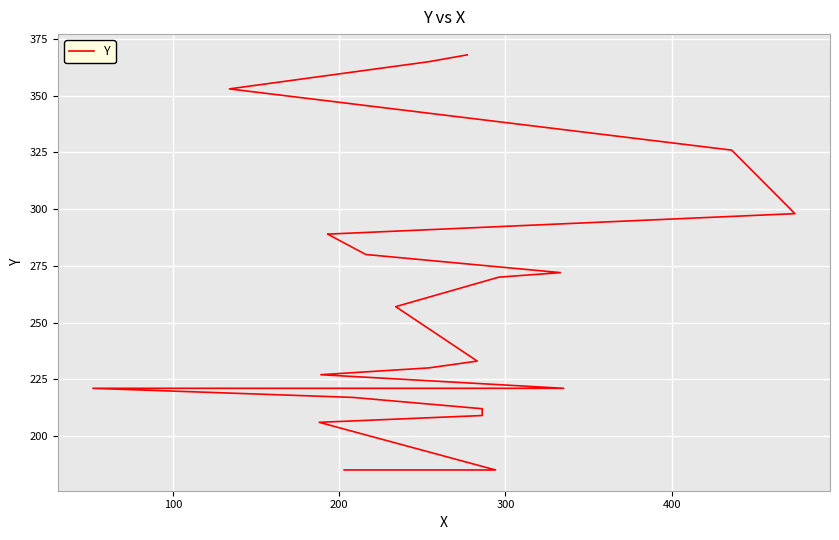

How many lines are shown in the chart?

1